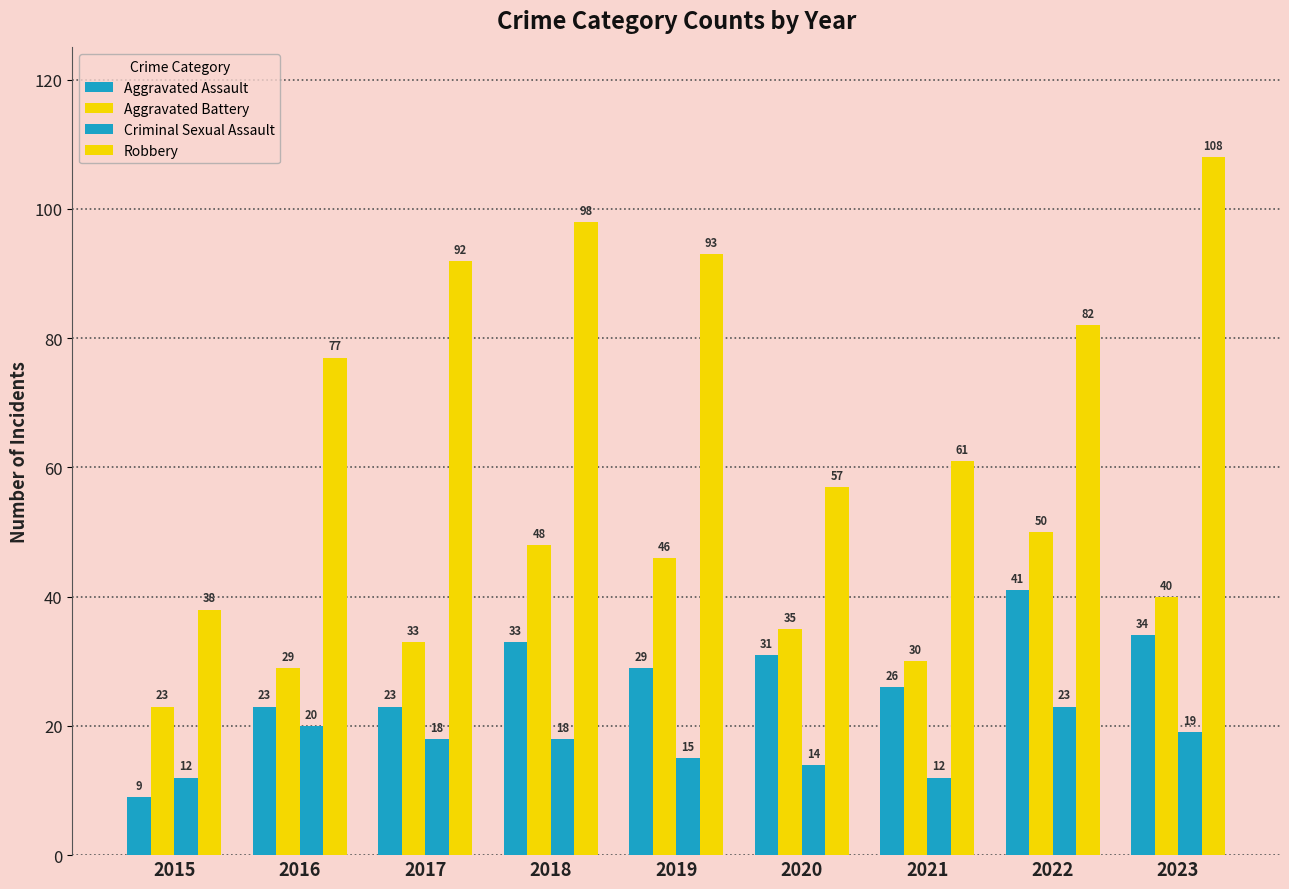

Does the chart contain stacked bars?

No